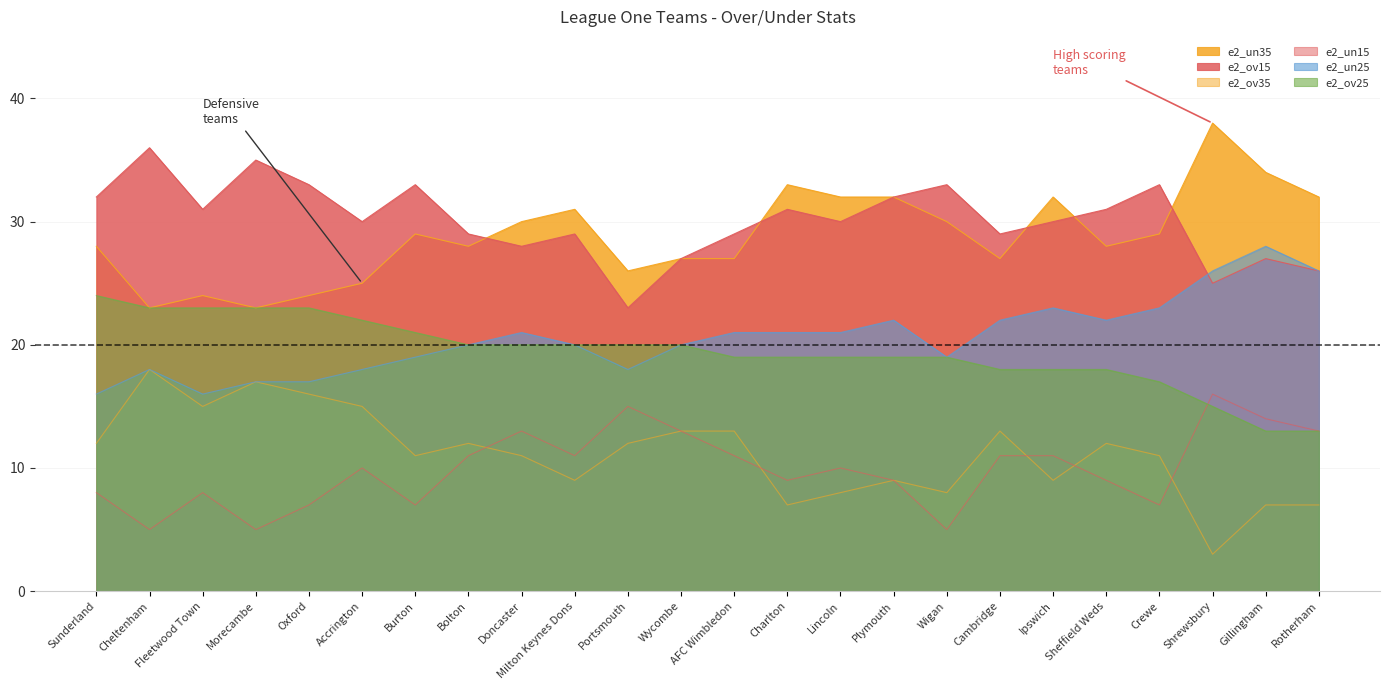

What is the sum of the e2_ov25 values at Milton Keynes Dons and Wigan?

39